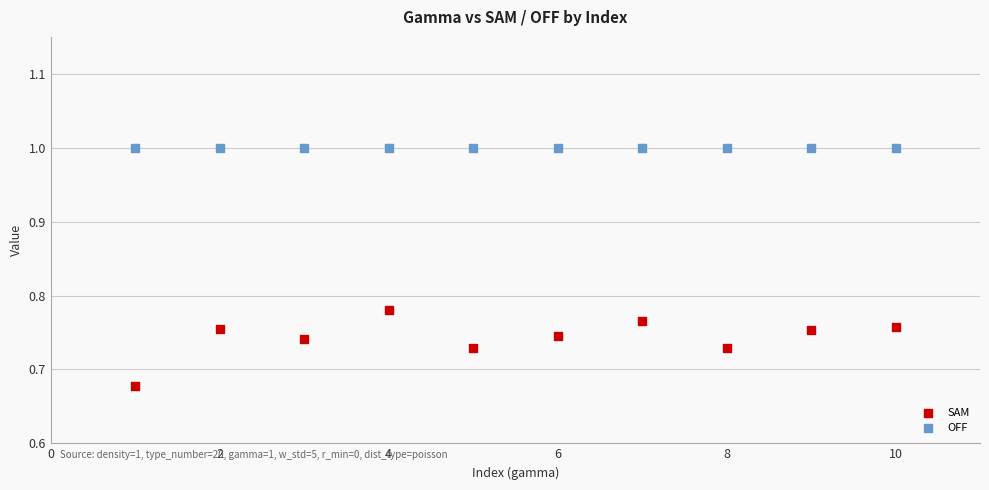

What are all the series names shown in the legend?

SAM, OFF